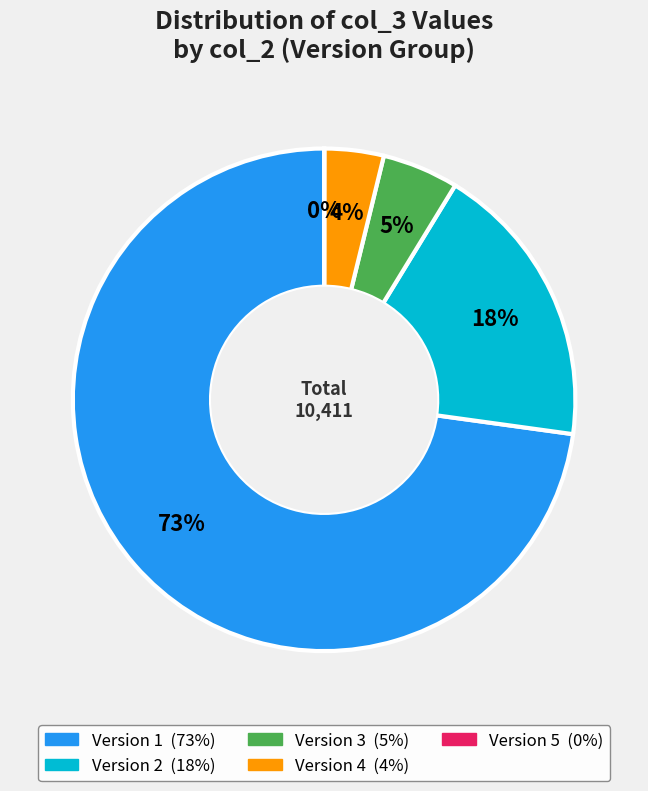

Is there a majority slice in this chart?

Yes